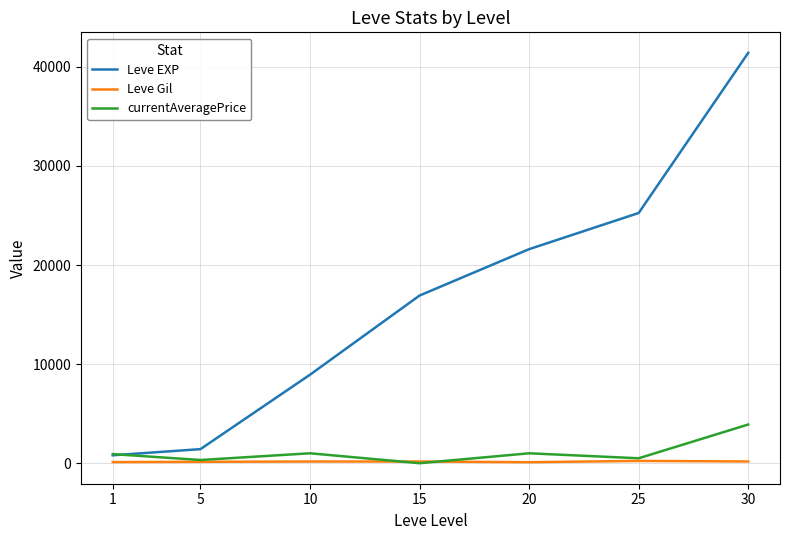

How many distinct data groups are displayed?

3